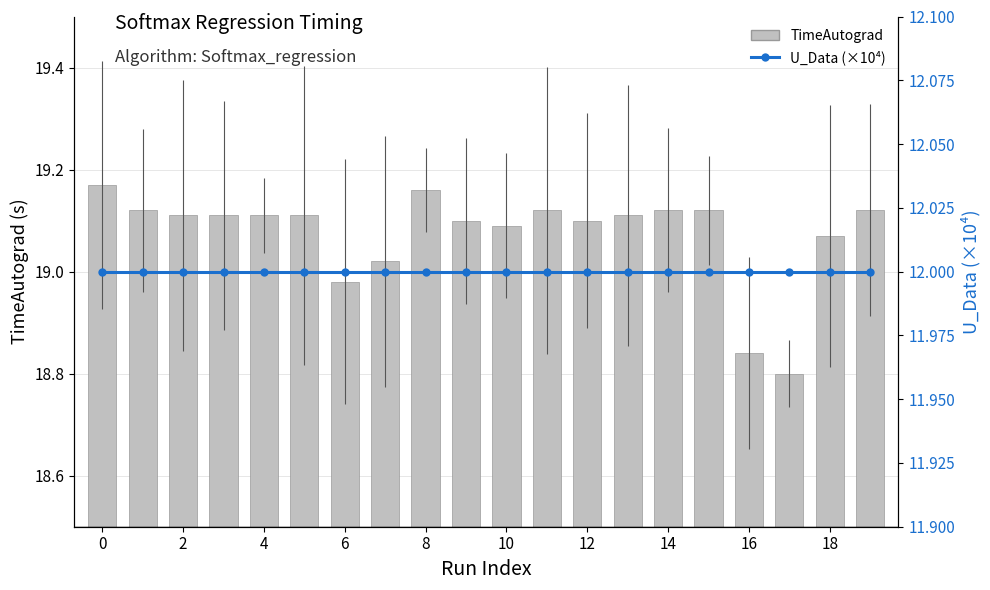

What is the sum of all TimeAutograd values?

381.5